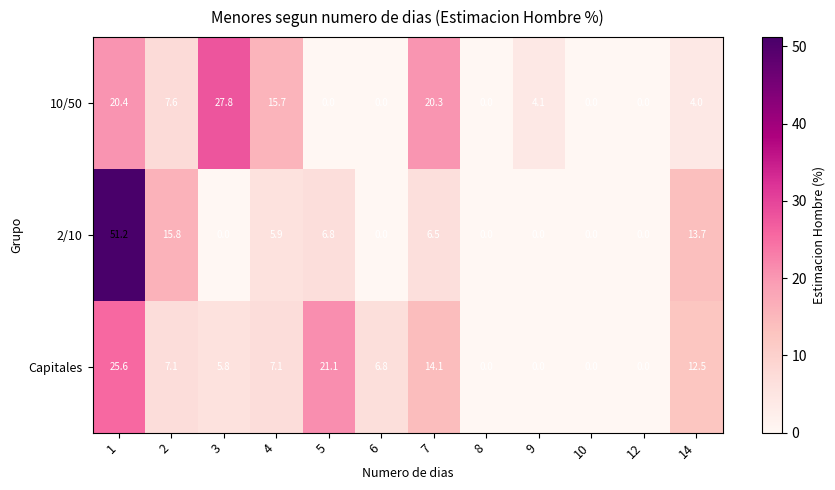

Which category has the highest value across all series?

1